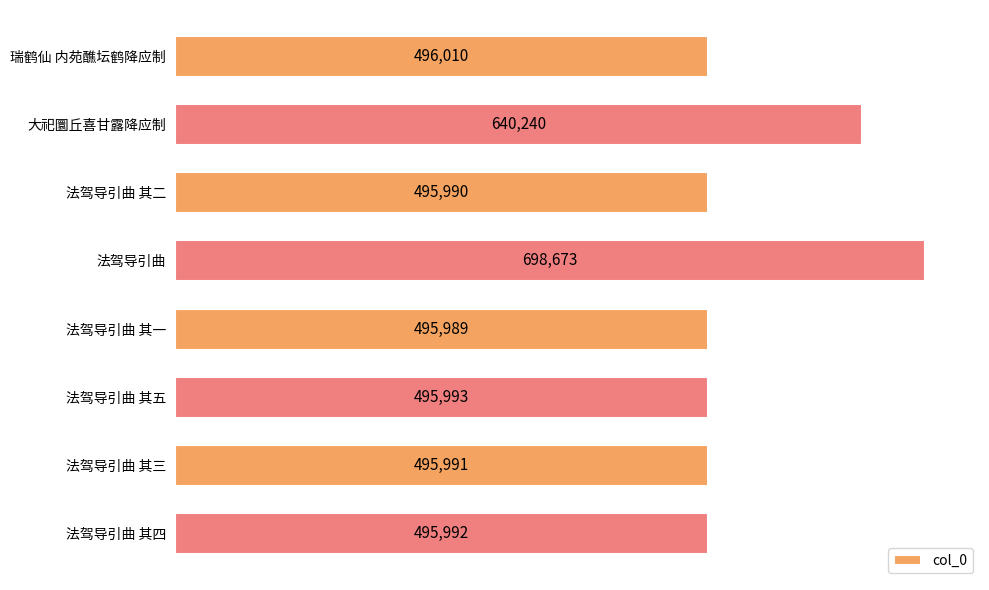

Which has a higher value, 法驾导引曲 其一 or 法驾导引曲 其五?

法驾导引曲 其五